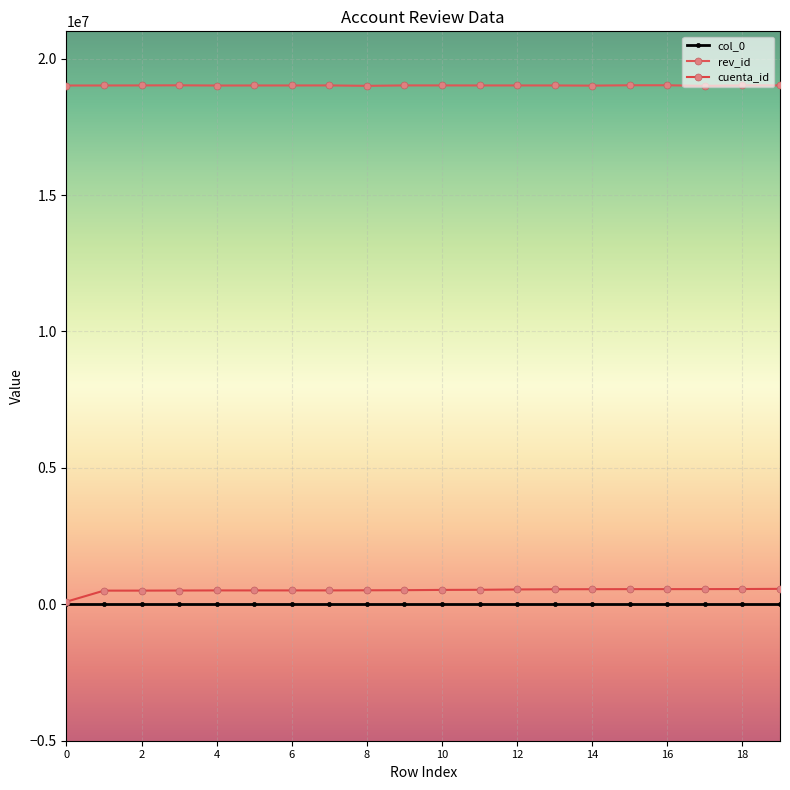

At which label does cuenta_id first exceed 527558?

11